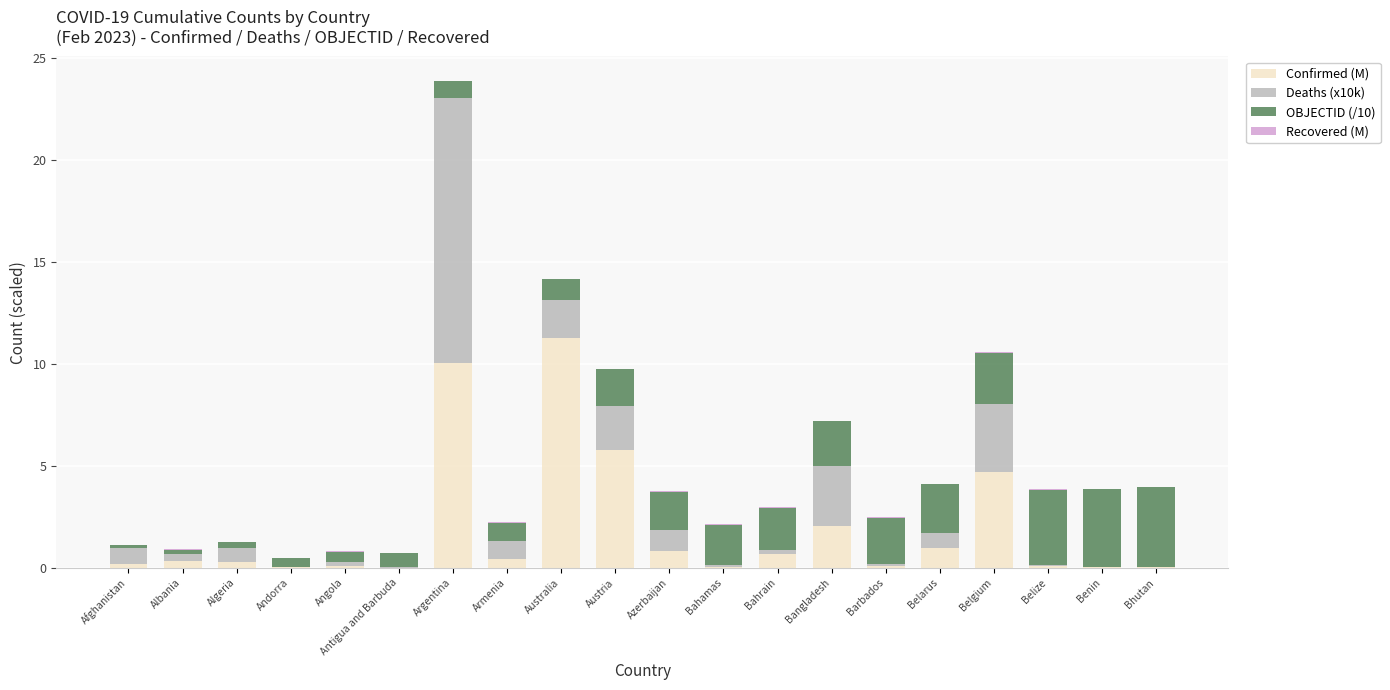

At which category is the sum across all series the highest?

Argentina